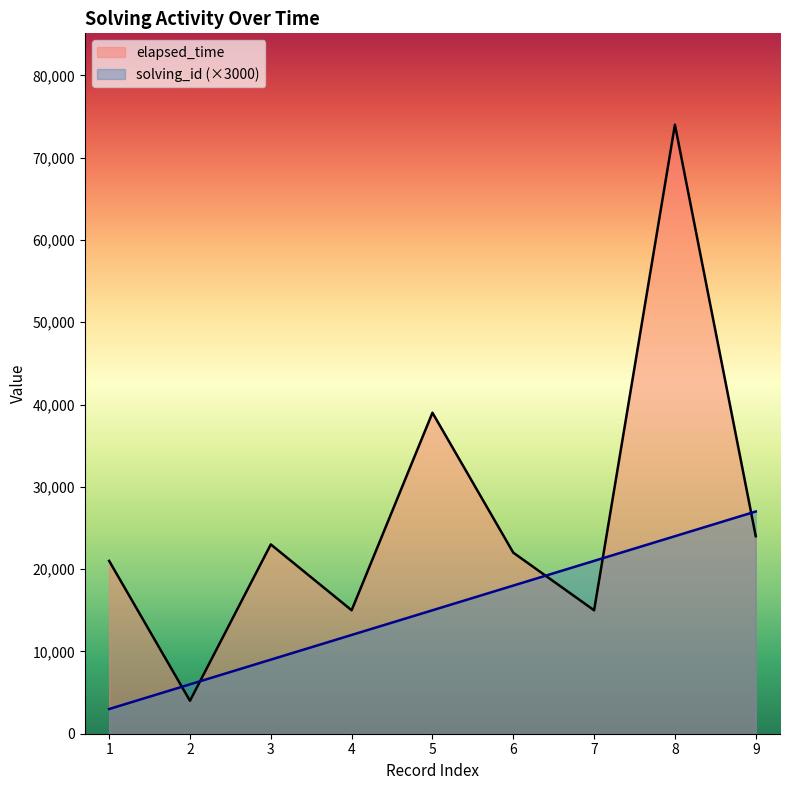

At which label does elapsed_time reach its minimum?

2